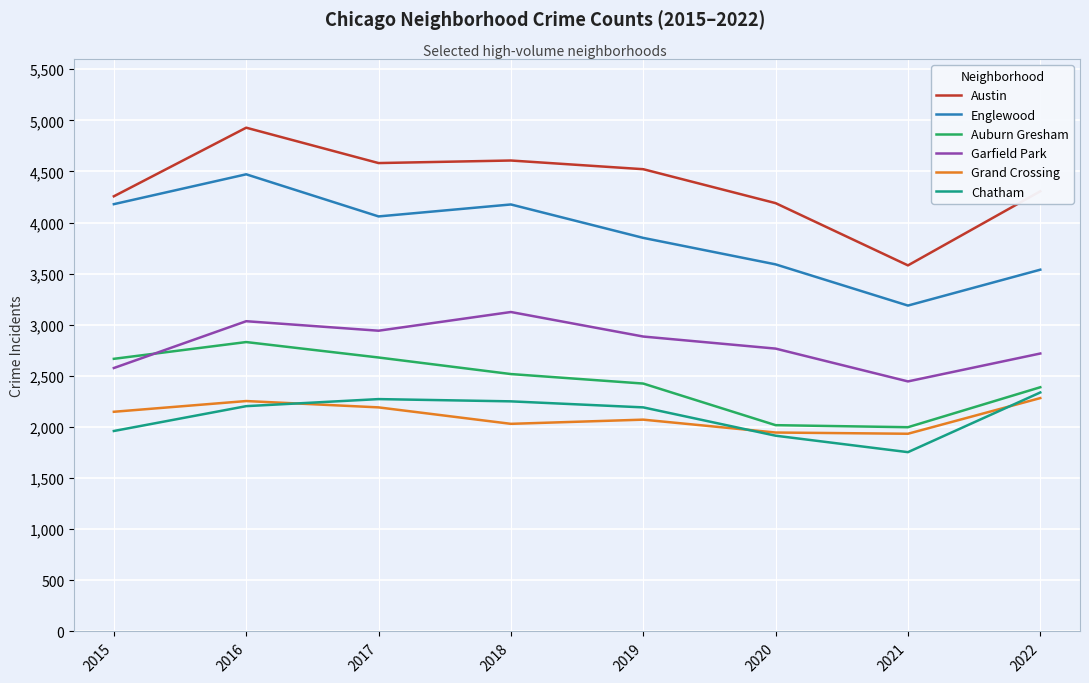

At which label does Englewood first exceed 4060?

2015